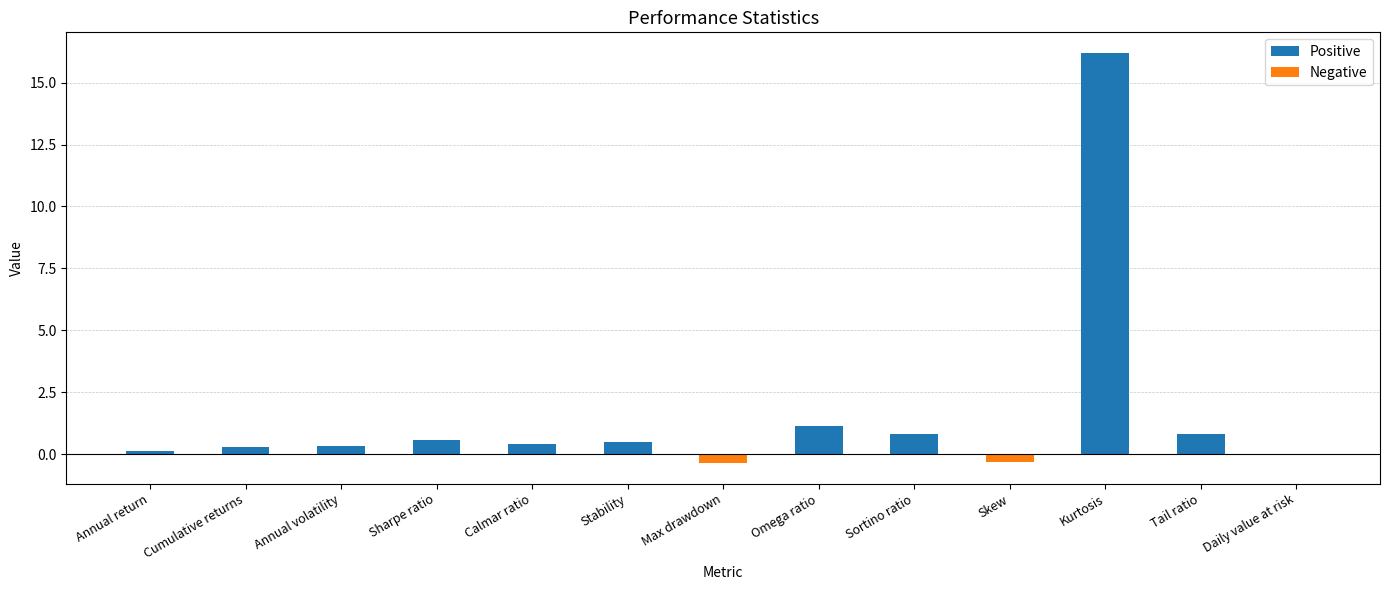

At which category does the chart reach its peak across all series?

Kurtosis